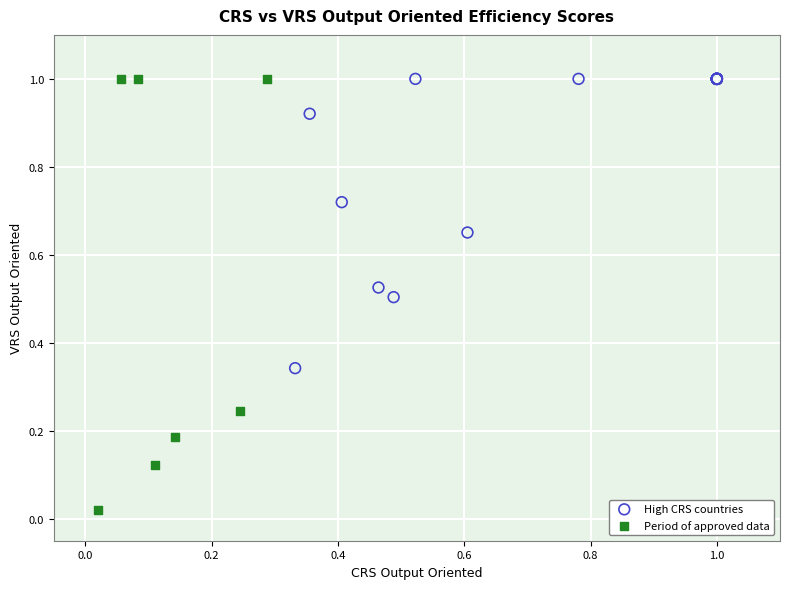

Which series has the widest spread of Y values?

Period of approved data